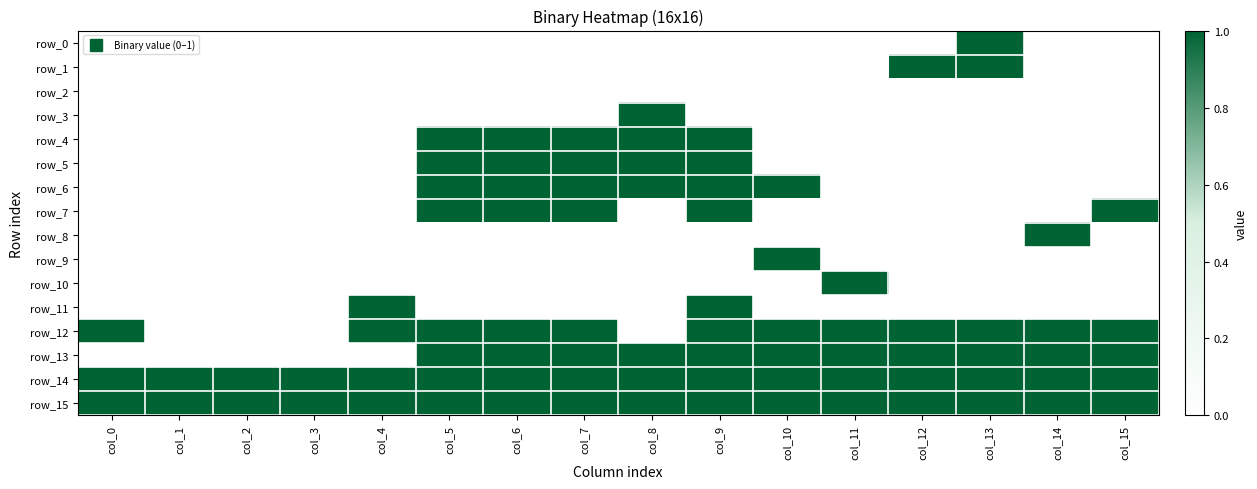

What is the sum of all row_12 values?

12